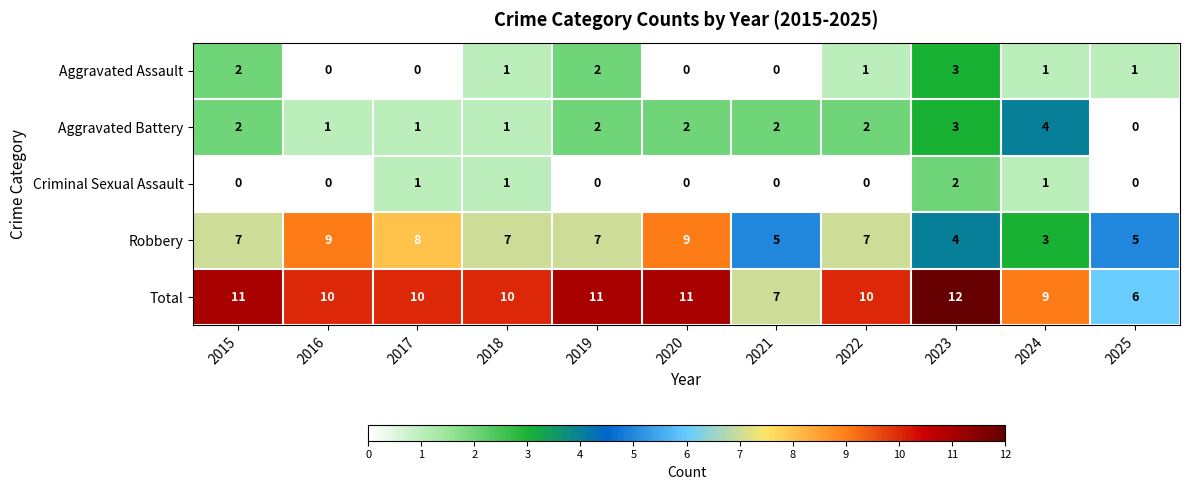

How many data points does each series have?

11